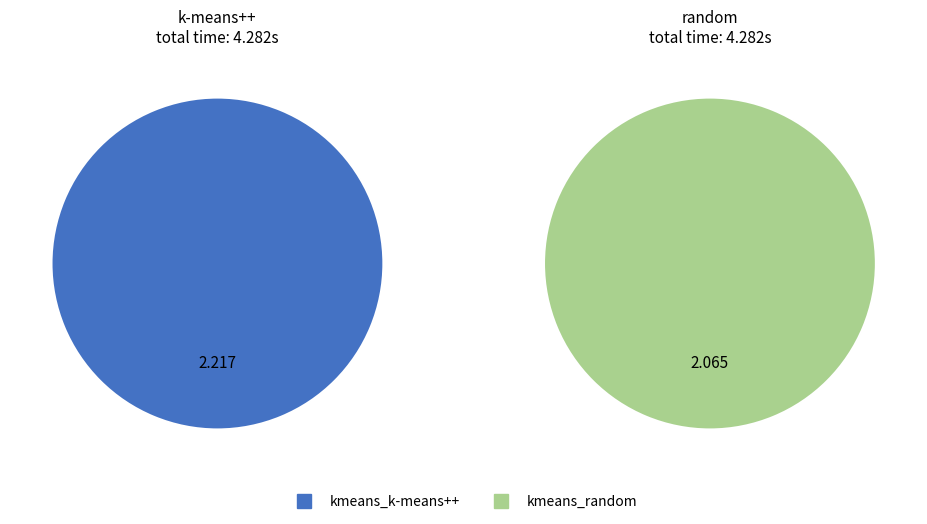

Which slice is the largest?

kmeans_k-means++